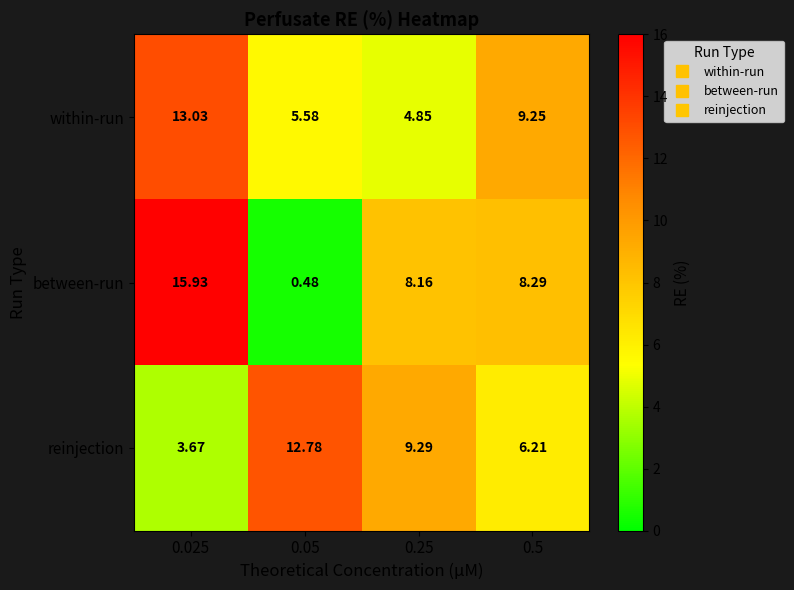

Which series has the largest total across all categories?

between-run